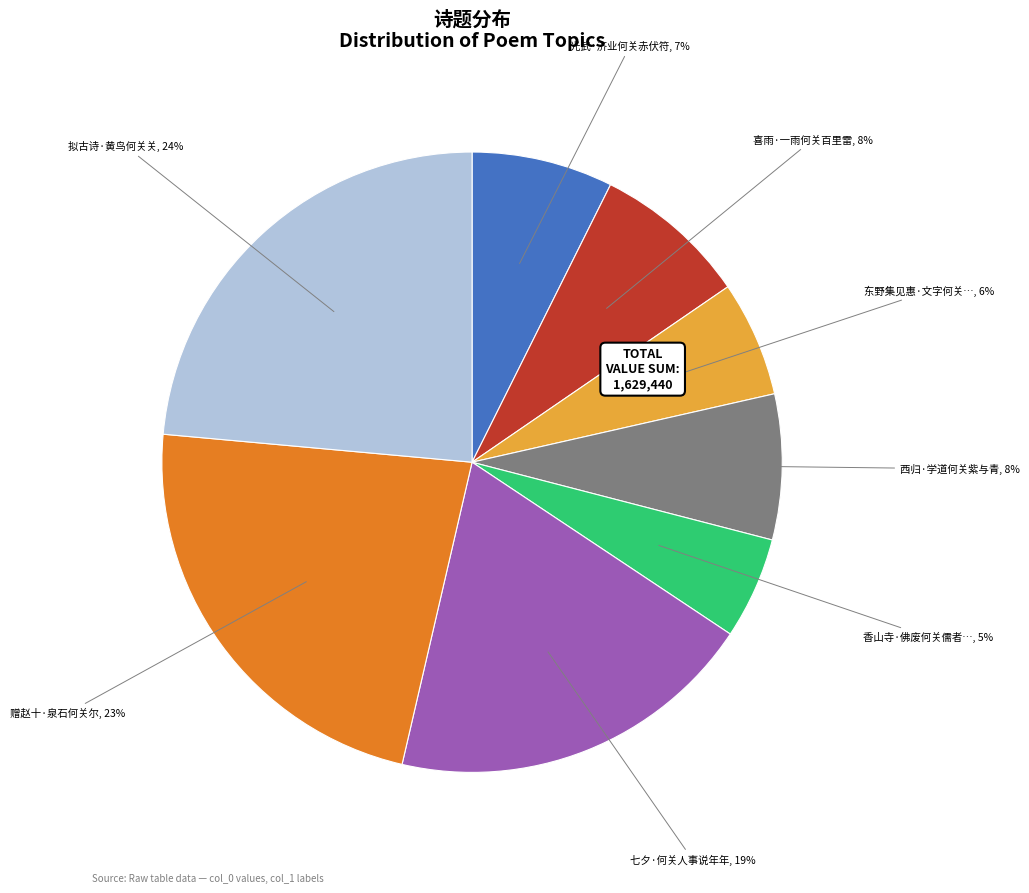

How many segments does this pie chart have?

8